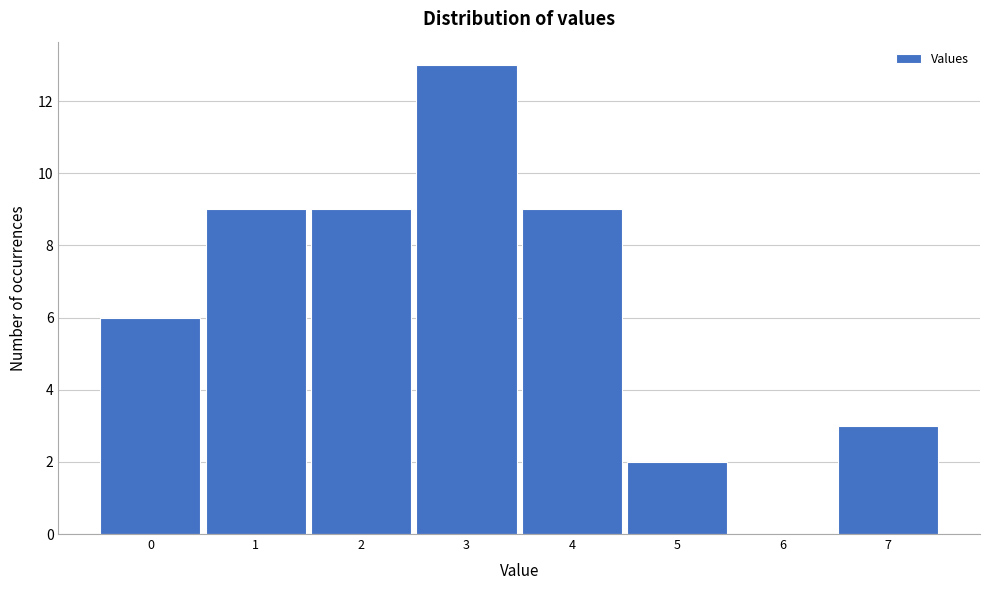

Over which range of the x-axis is the bar tallest?

2.5 to 3.5